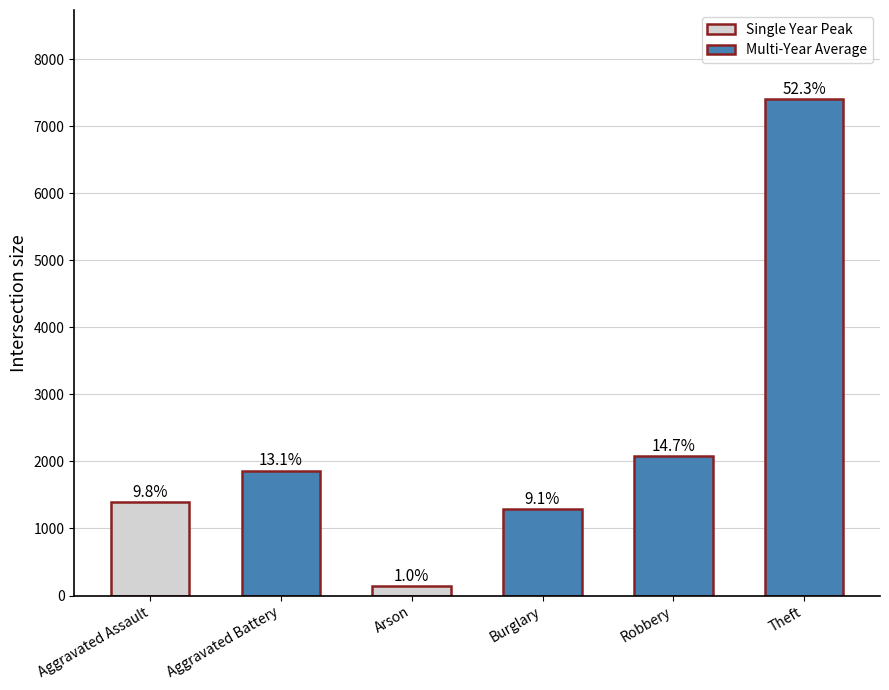

List the labels in order of value, largest first.

Theft, Robbery, Aggravated Battery, Aggravated Assault, Burglary, Arson